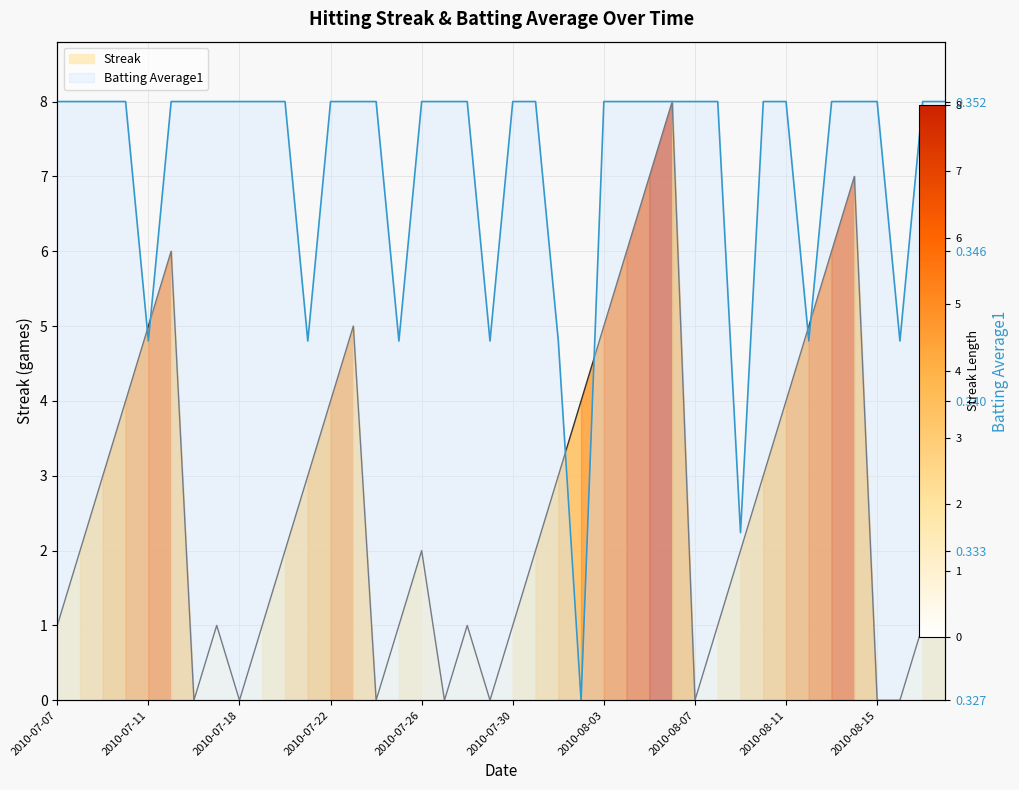

What is the difference between the second highest and minimum values in the Batting Average1 series?

8.0